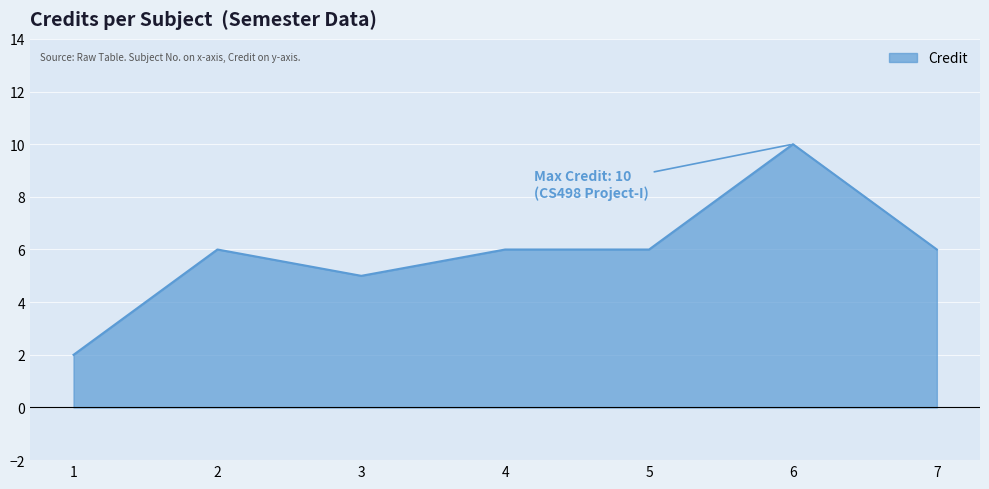

What is the average value?

6